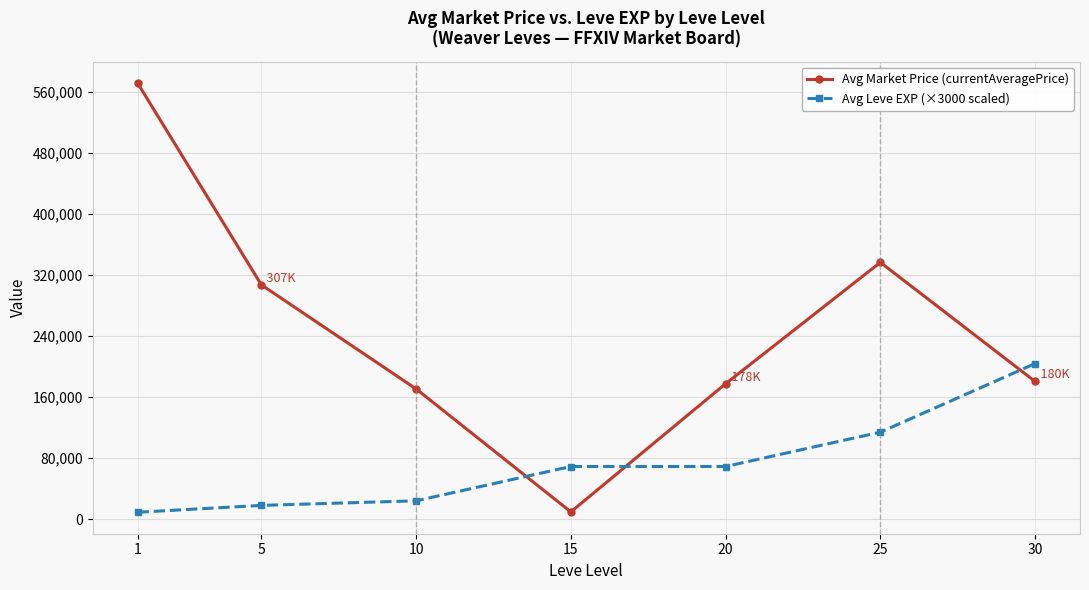

What is the value of the Avg Market Price (currentAveragePrice) point at the 4th from the left?

9463